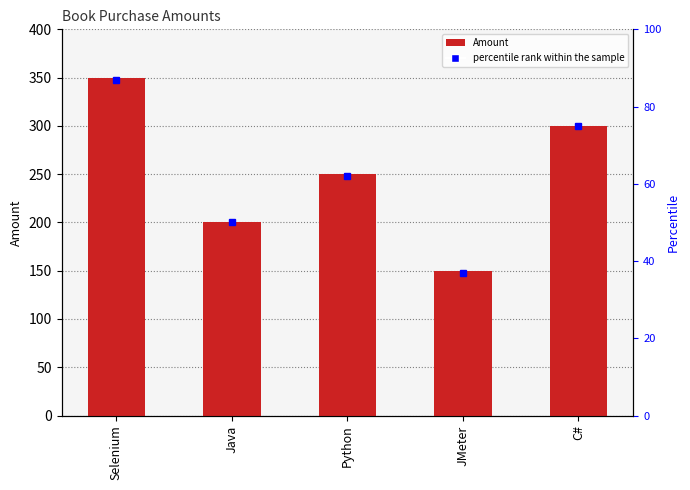

What is the ratio of the value at C# to the value at Selenium?

0.9